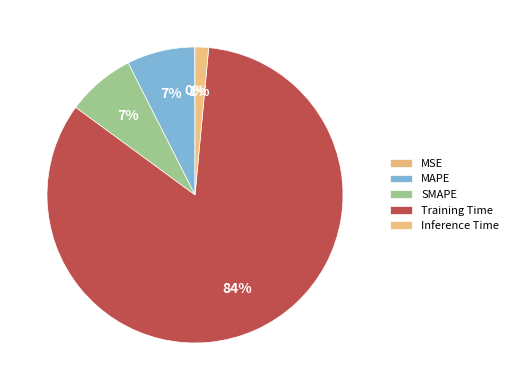

Count the number of slices in the pie.

5